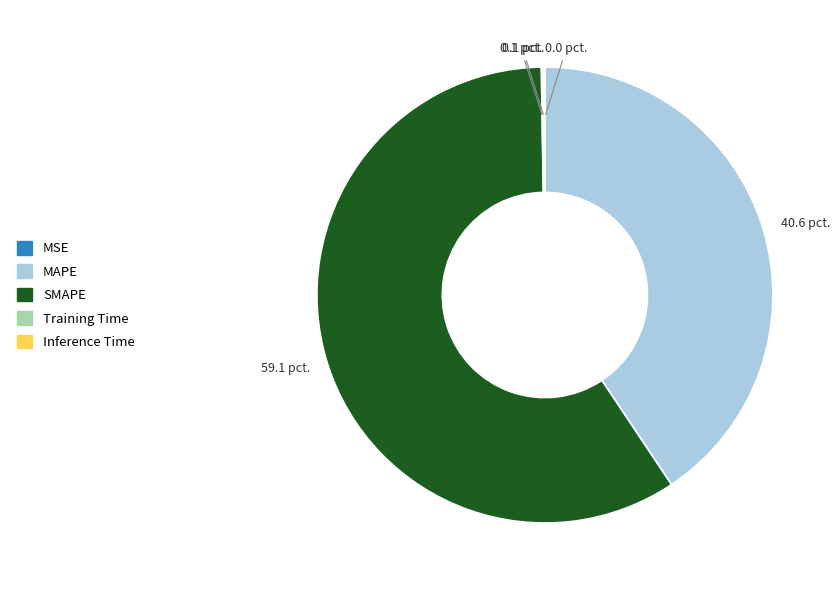

Which category has the biggest portion of the pie?

SMAPE